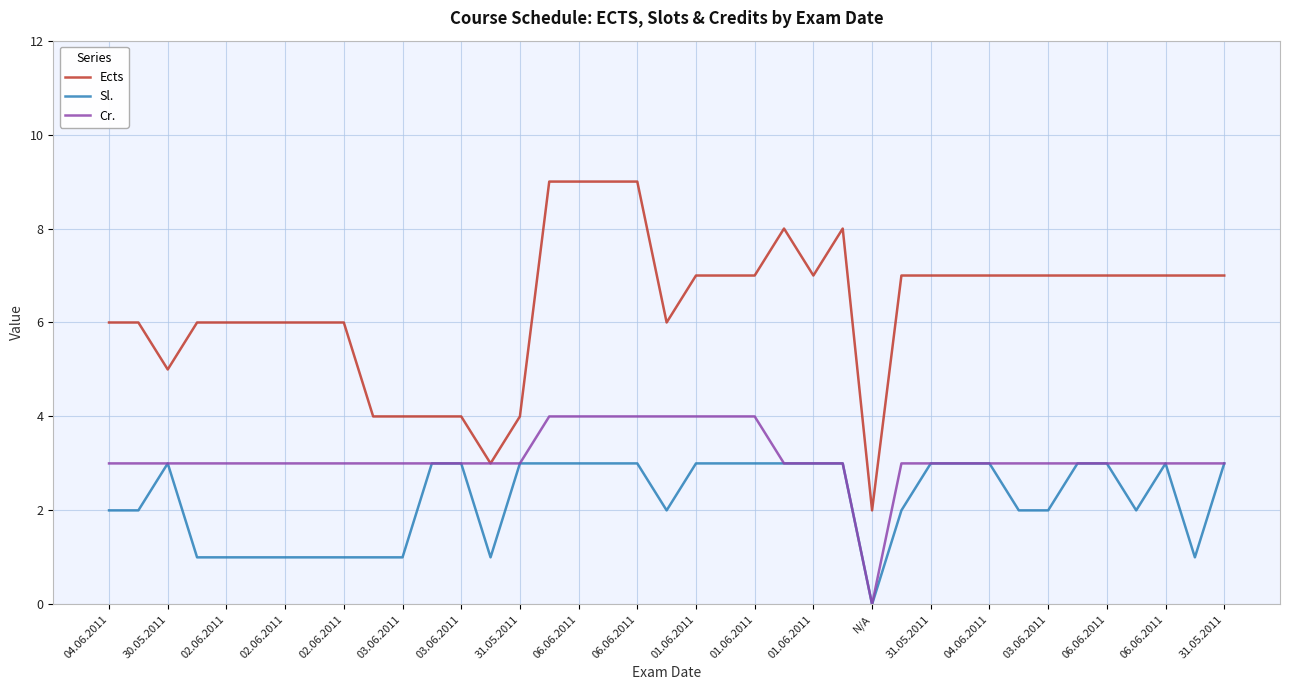

True or false: Sl. and Ects cross at least once.

False